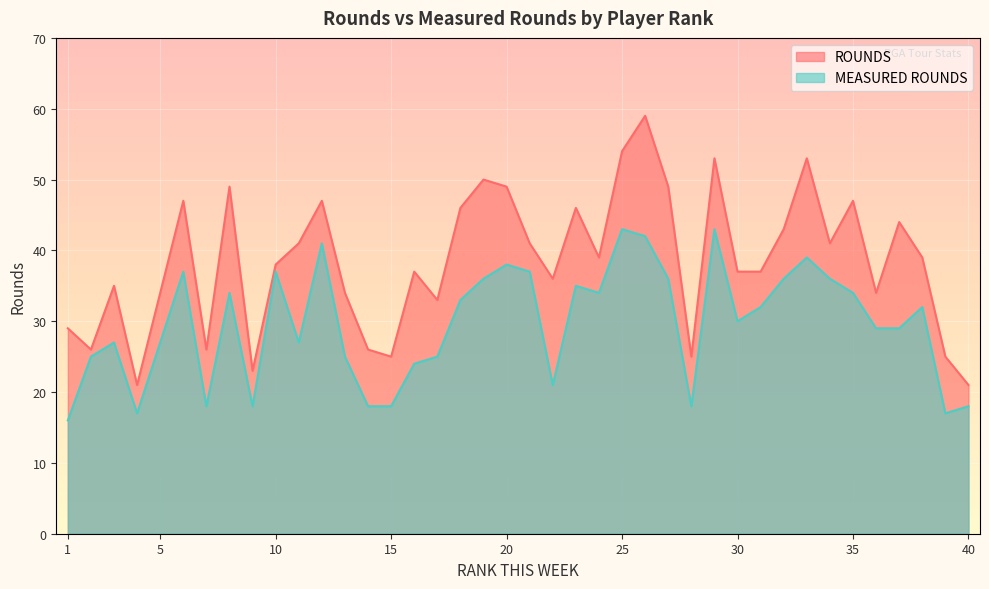

What is the minimum value for MEASURED ROUNDS?

16